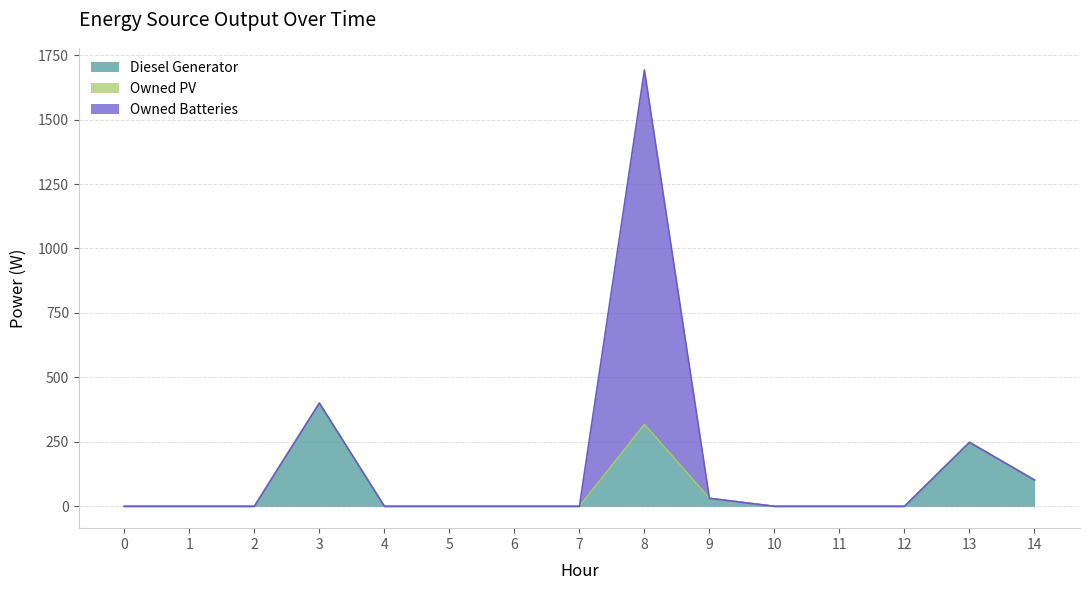

True or false: Owned Batteries and Owned PV cross at least once.

False